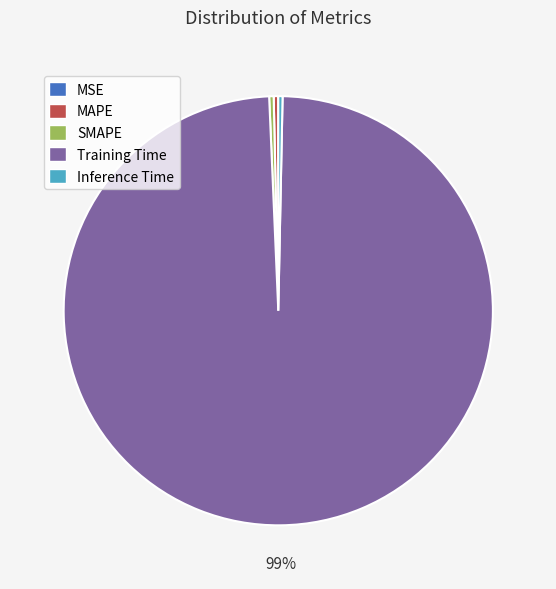

Is MAPE the majority of the pie?

No